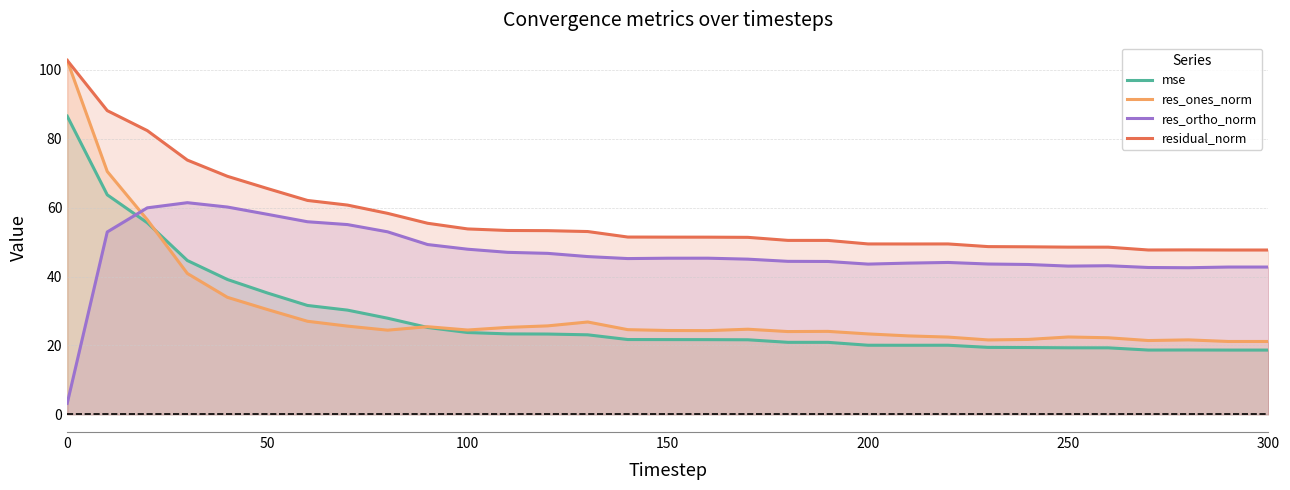

True or false: res_ones_norm and residual_norm intersect in this chart.

False